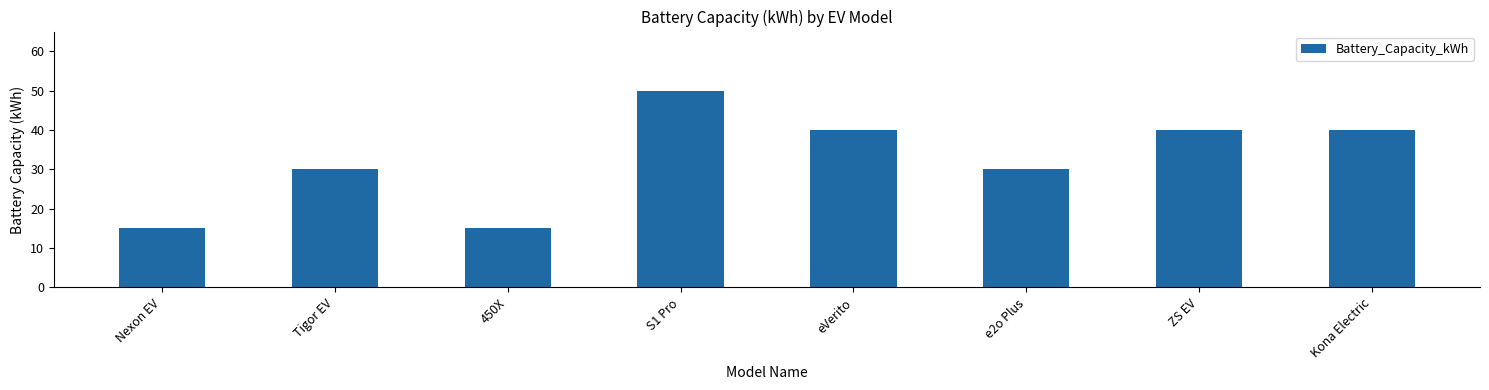

Approximately how many times larger is the value at 450X compared to ZS EV?

0.4